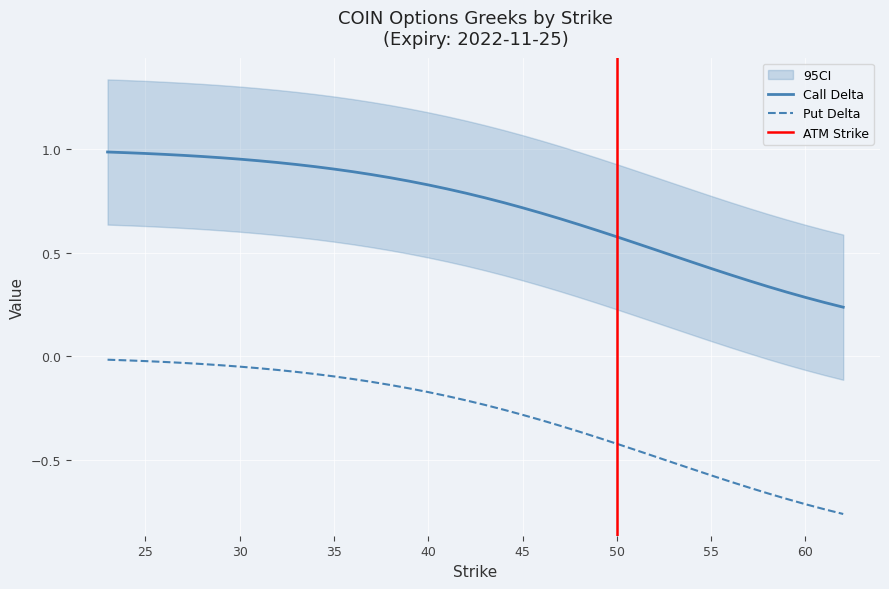

What is the smallest value displayed?

-0.8